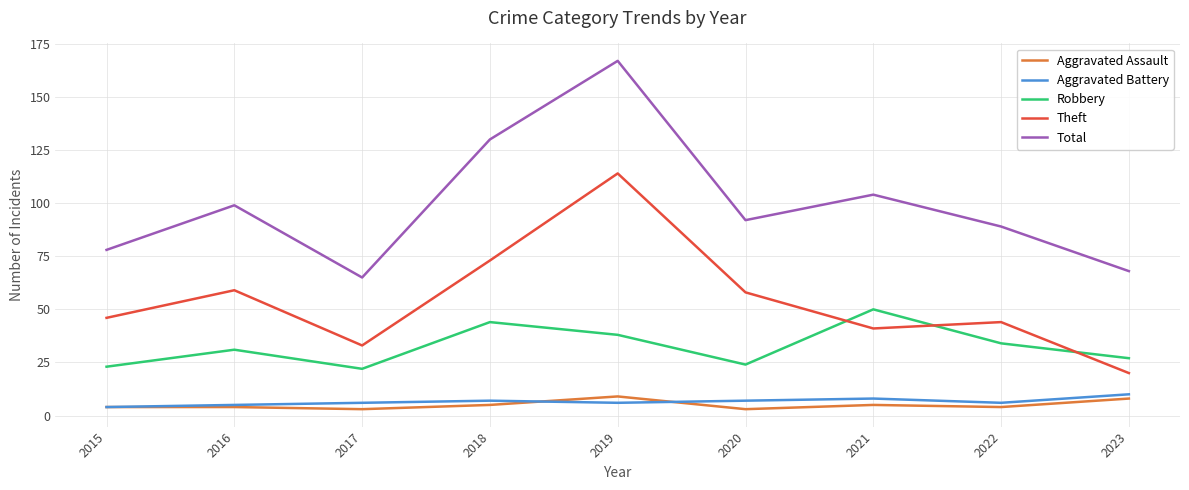

Does the chart have visible grid lines?

Yes